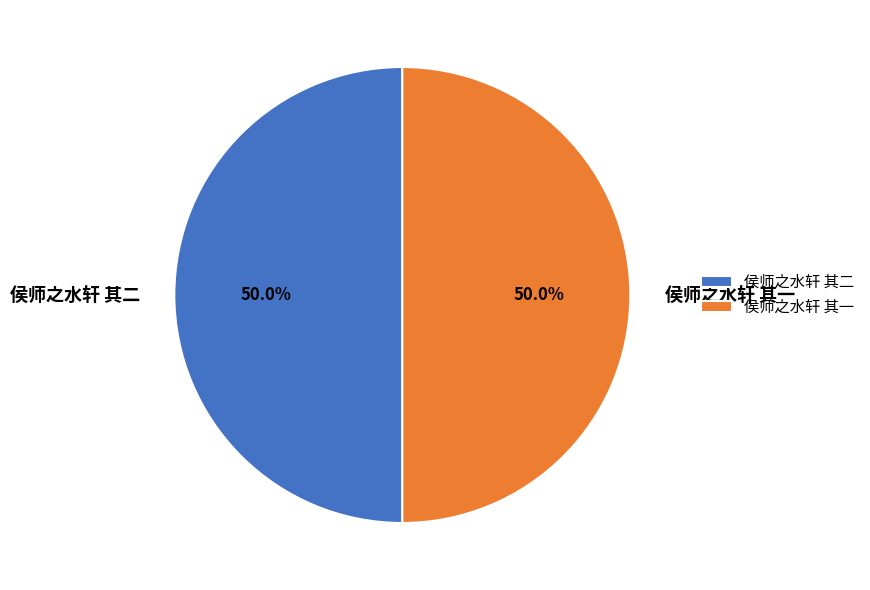

What percentage is NOT represented by 侯师之水轩 其一?

50.0%